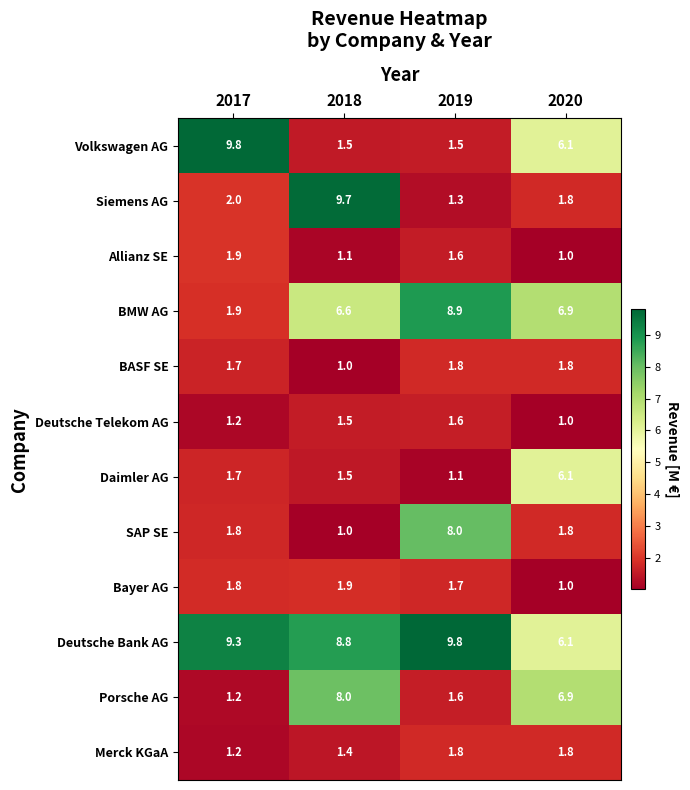

At how many categories does at least one series exceed 6?

4